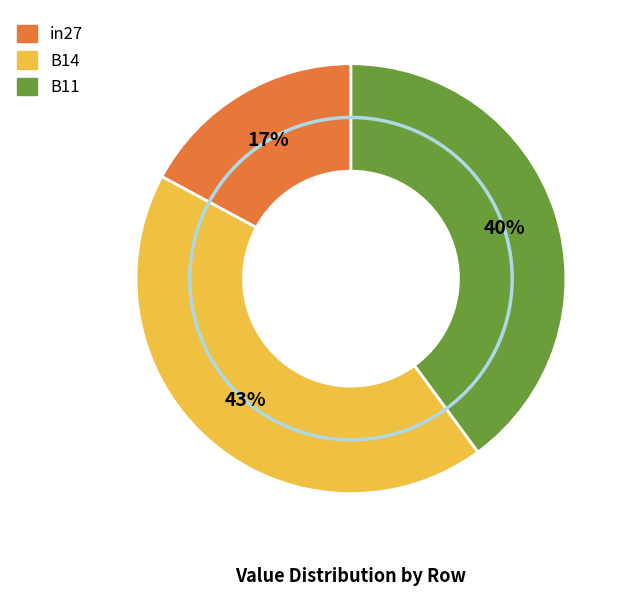

To the nearest percent, what is the combined percentage of B14 and in27?

60%